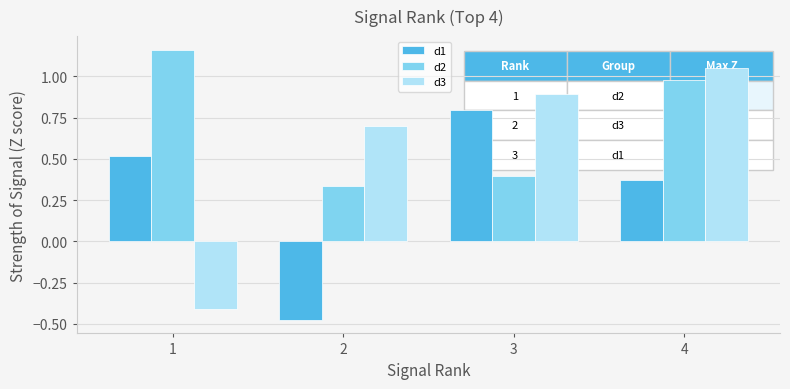

The value of d3 at 1 is -0.4. True or false?

True